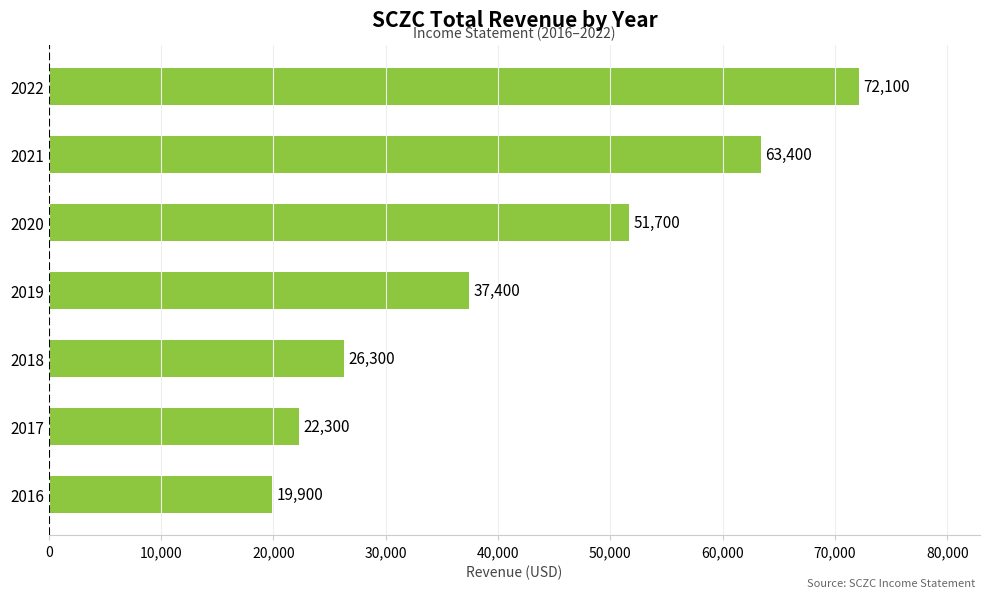

How many data points are less than 37400?

3